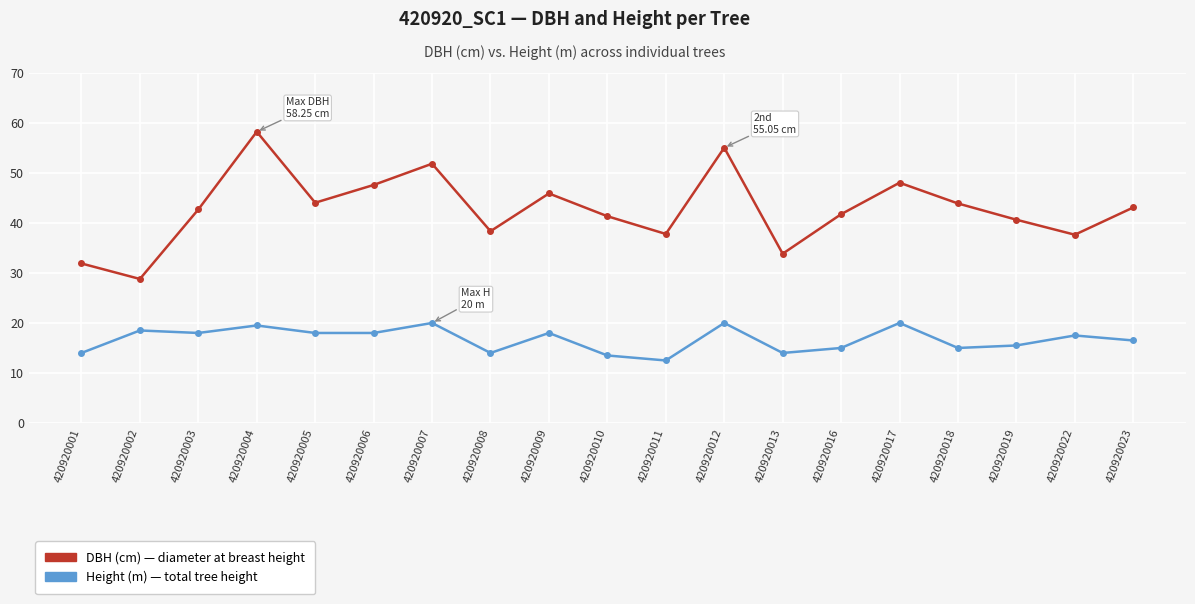

At which category does the chart reach its peak across all series?

420920004